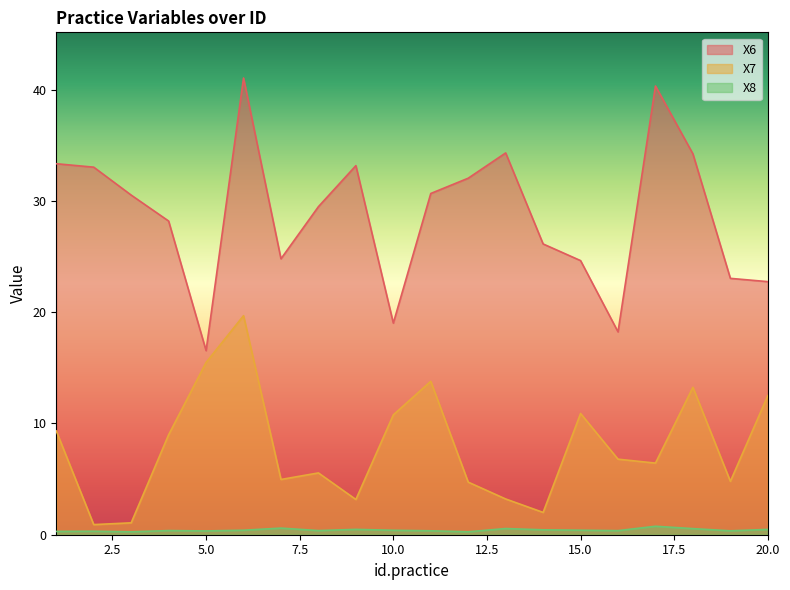

Reading left to right, extract all data points from this chart.

X6: 33.3	33.0	30.5	28.2	16.5	41.0	24.8	29.5	33.2	19.0	30.7	32.0	34.3	26.1	24.6	18.2	40.3	34.2	23.0	22.7
X7: 9.3	0.9	1.1	9.0	15.5	19.7	5.0	5.6	3.2	10.8	13.8	4.7	3.2	2.0	10.9	6.8	6.4	13.2	4.8	12.5
X8: 0.3	0.3	0.3	0.4	0.3	0.4	0.6	0.4	0.5	0.4	0.4	0.3	0.6	0.4	0.4	0.4	0.8	0.5	0.4	0.5